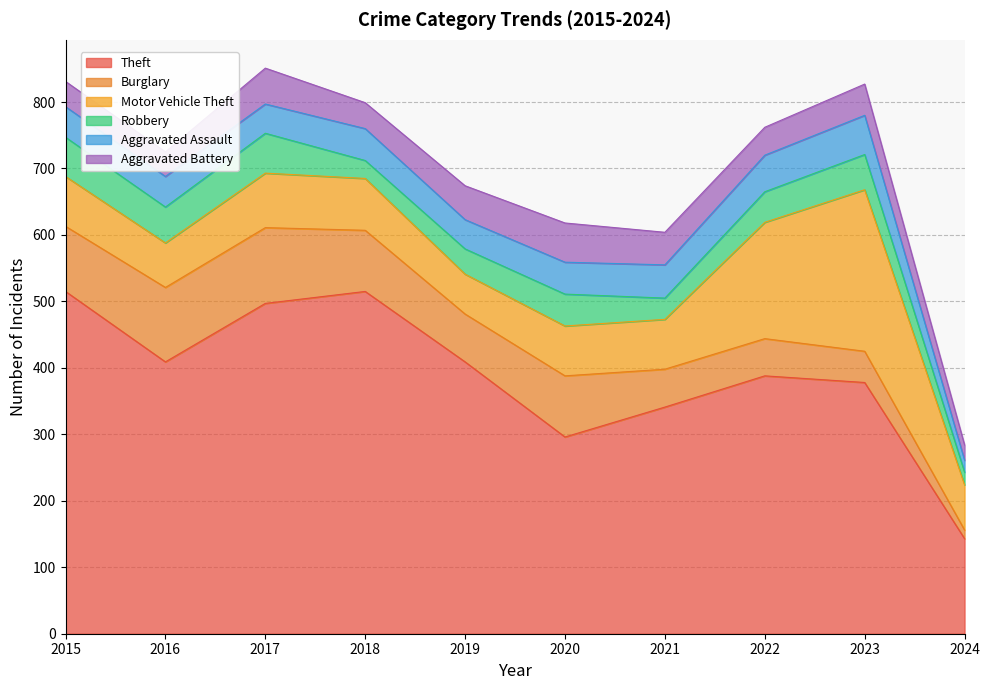

Reading right to left, transcribe all the data shown in this chart.

Theft: 2024=143	2023=378	2022=388	2021=341	2020=296	2019=409	2018=515	2017=497	2016=409	2015=515
Burglary: 2024=13	2023=47	2022=56	2021=57	2020=92	2019=72	2018=92	2017=114	2016=112	2015=98
Motor Vehicle Theft: 2024=68	2023=243	2022=175	2021=75	2020=75	2019=60	2018=78	2017=82	2016=67	2015=75
Robbery: 2024=19	2023=53	2022=46	2021=32	2020=48	2019=38	2018=27	2017=60	2016=54	2015=59
Aggravated Assault: 2024=18	2023=59	2022=55	2021=50	2020=48	2019=44	2018=48	2017=44	2016=46	2015=46
Aggravated Battery: 2024=23	2023=47	2022=42	2021=49	2020=59	2019=51	2018=39	2017=54	2016=37	2015=38